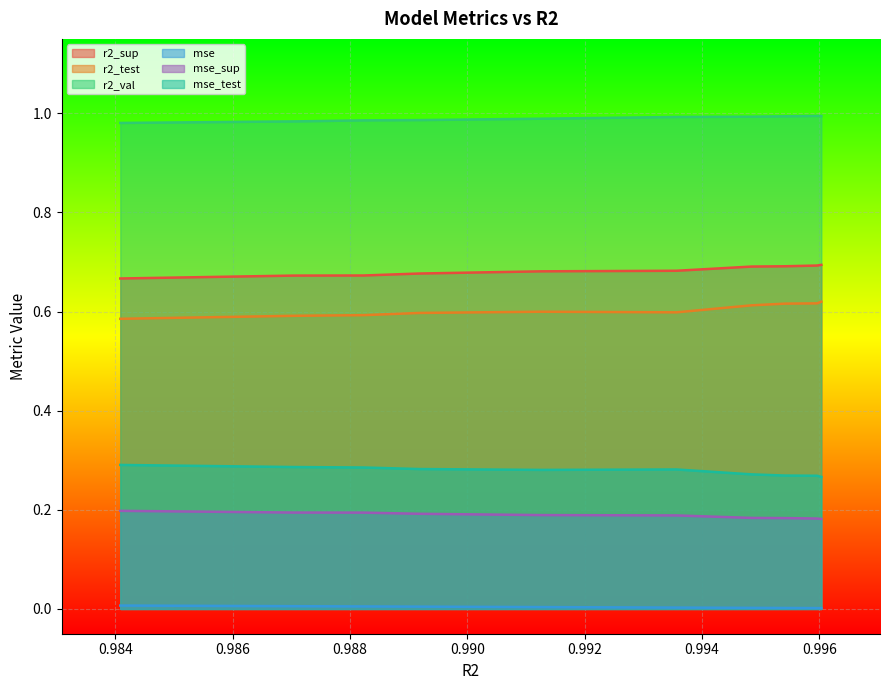

Rank the series by their maximum value, from highest to lowest.

r2_val, r2_sup, r2_test, mse_test, mse_sup, mse